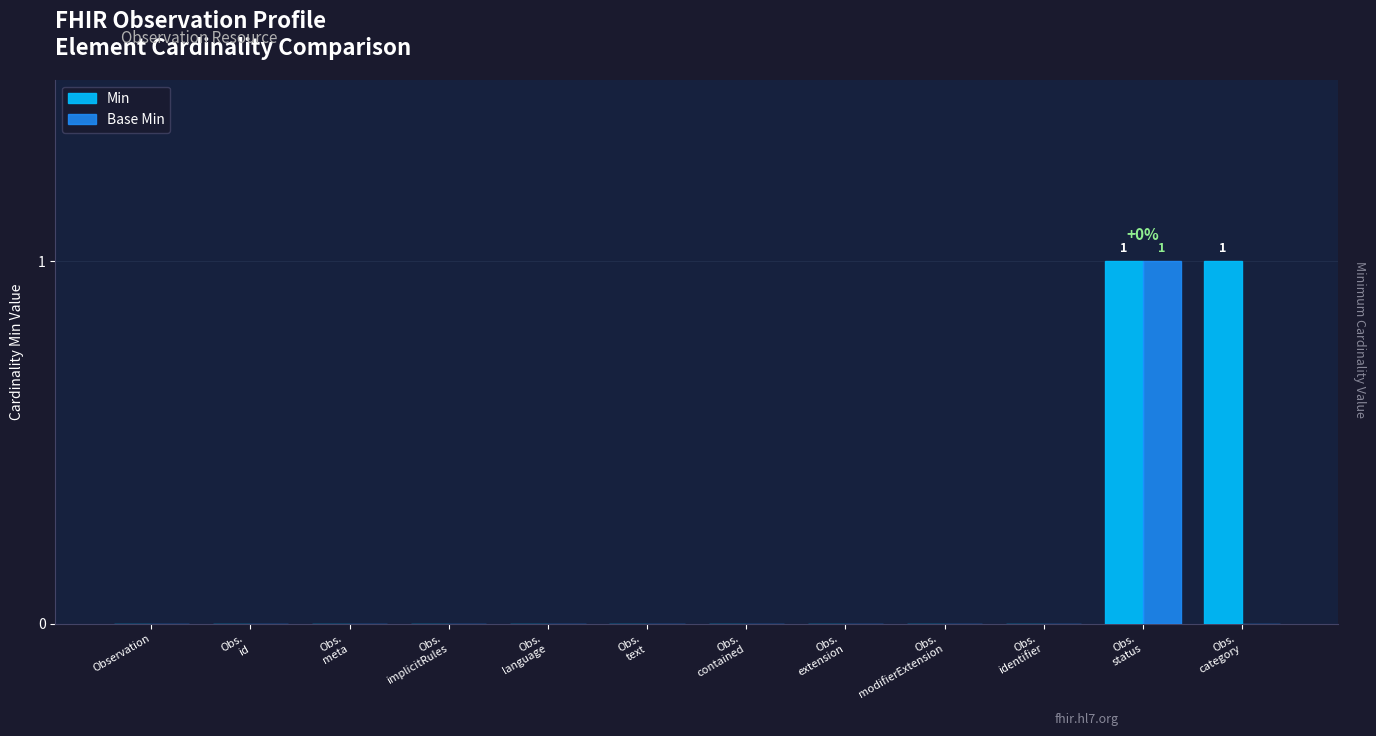

What is the sum of all Base Min values?

1